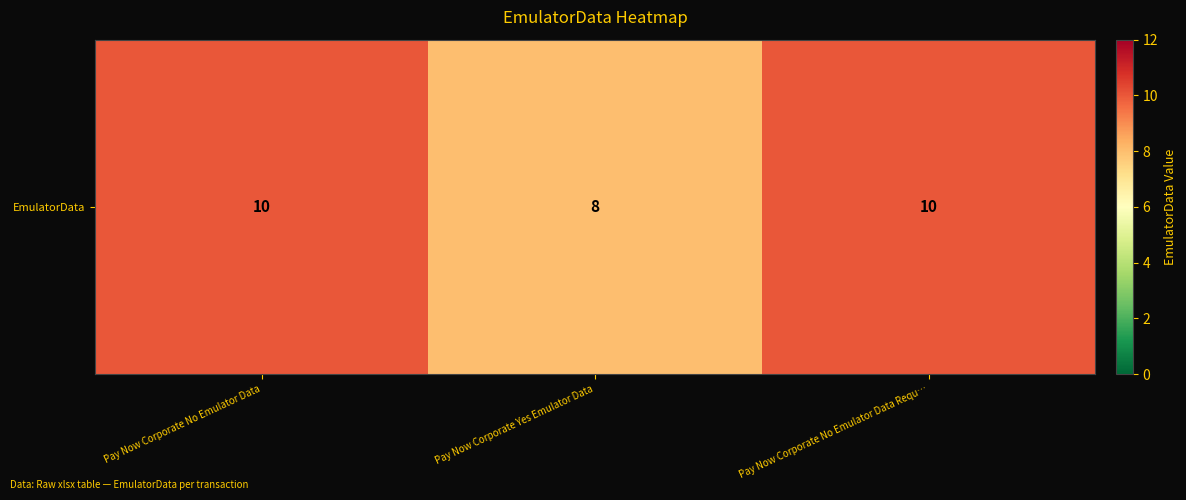

Where is the data nearest to the value 9?

Pay Now Corporate No Emulator Data